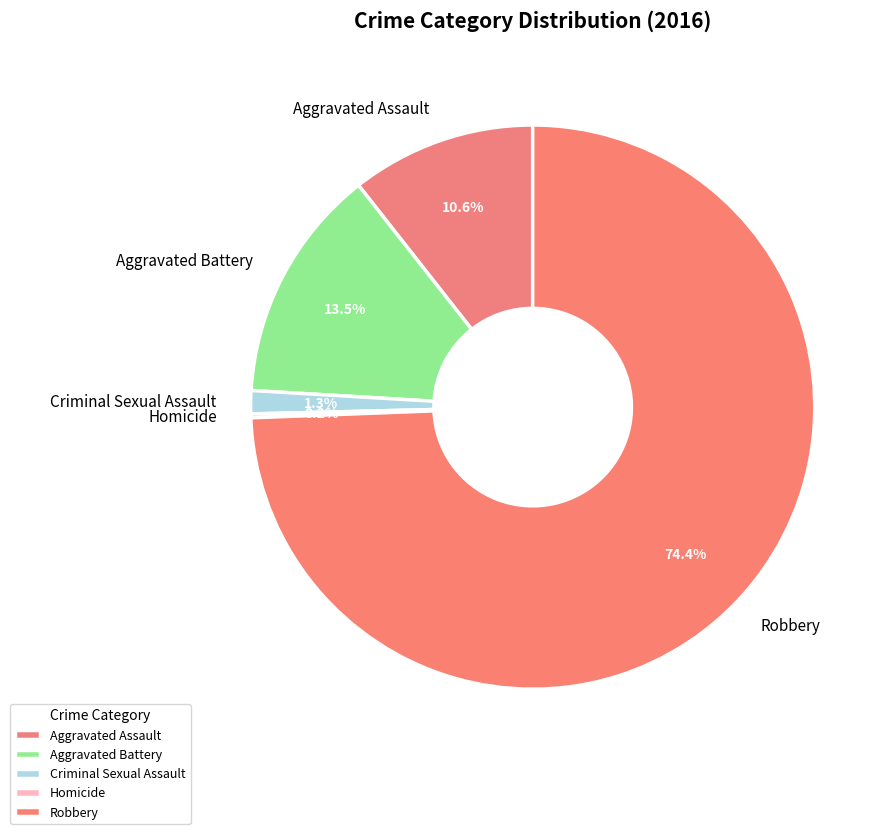

Which category has the biggest portion of the pie?

Robbery